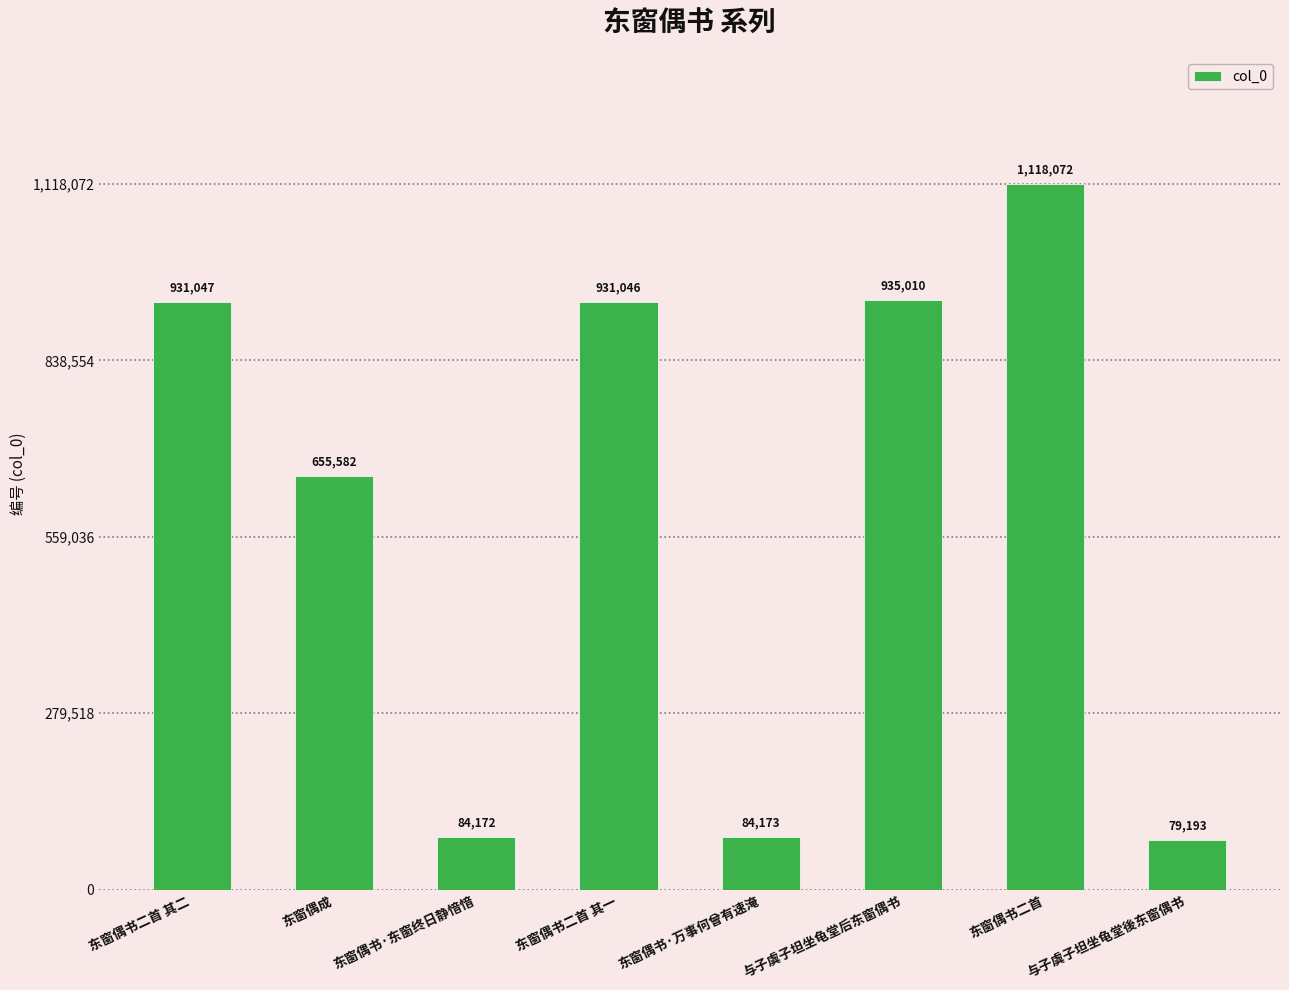

Does the chart contain any negative values?

No